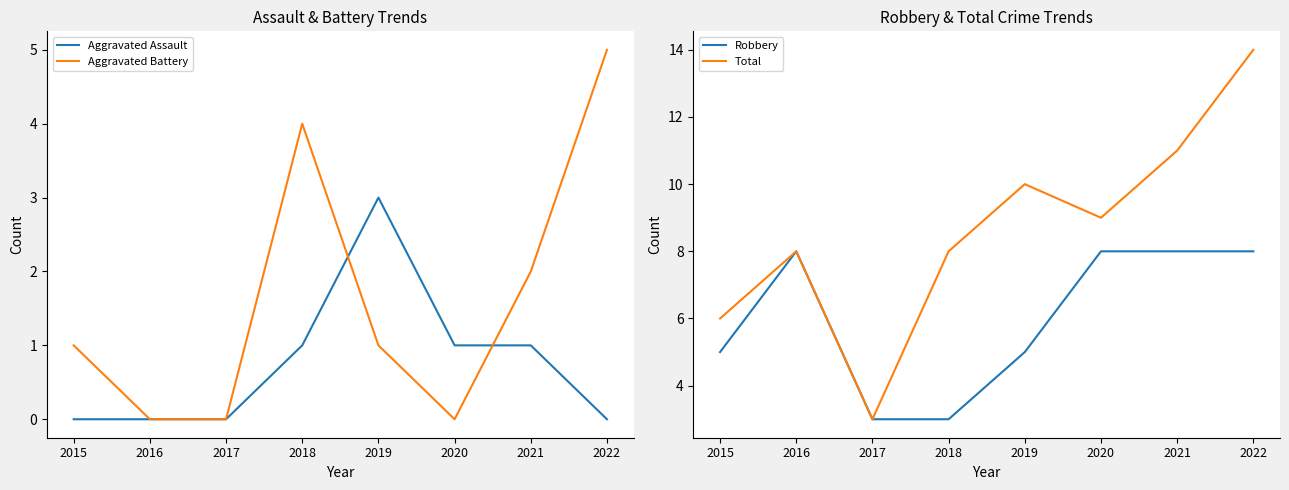

Which series has the largest total across all categories?

Total